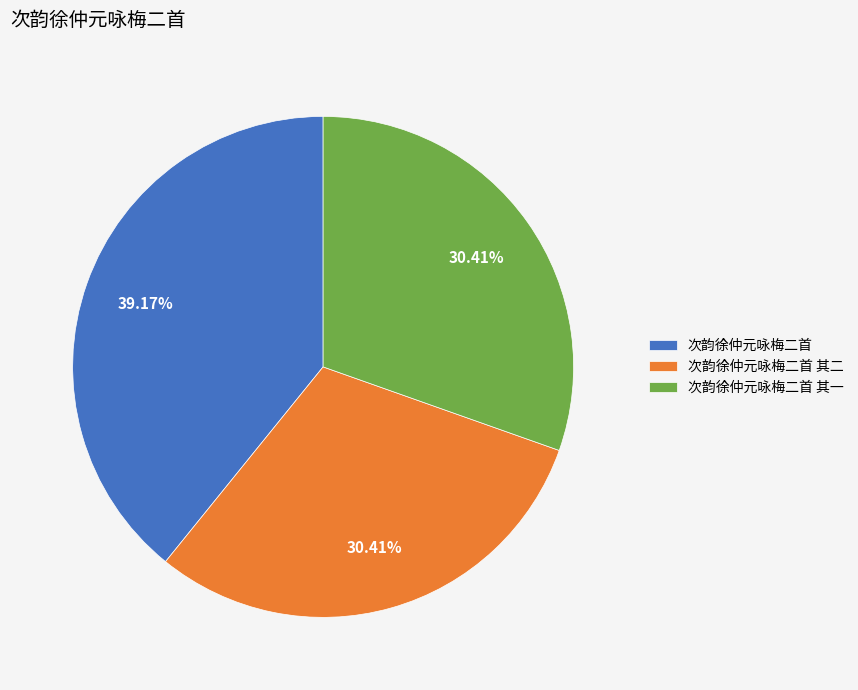

Does 次韵徐仲元咏梅二首 其二 represent more than half of the total?

No